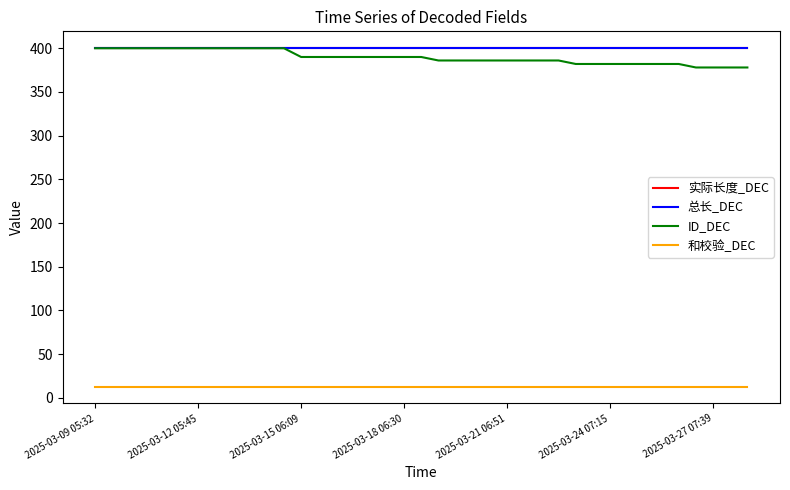

Is this an area chart (filled region under the line)?

No